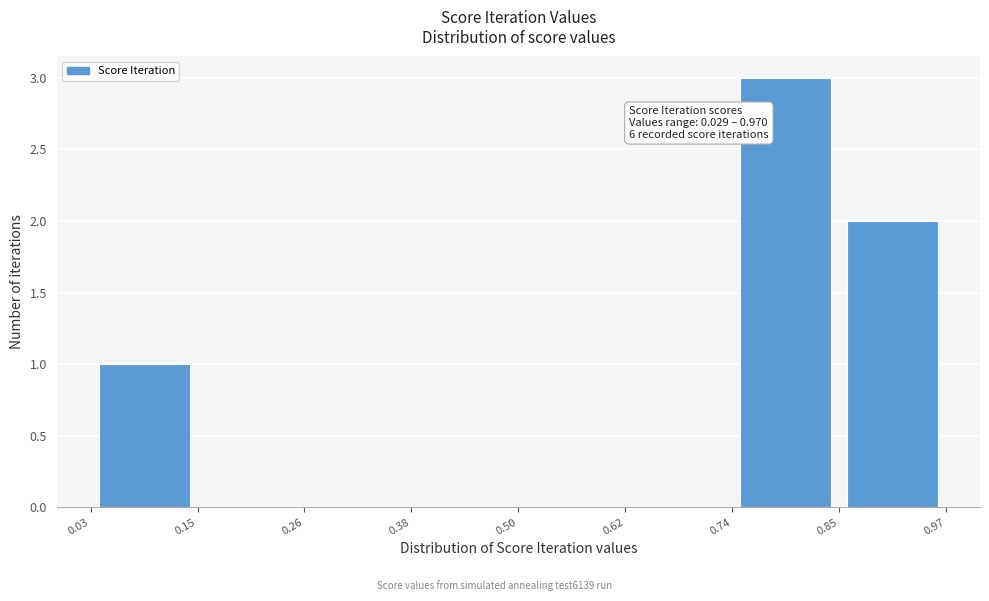

Over which range of the x-axis is the bar tallest?

0.74 to 0.85